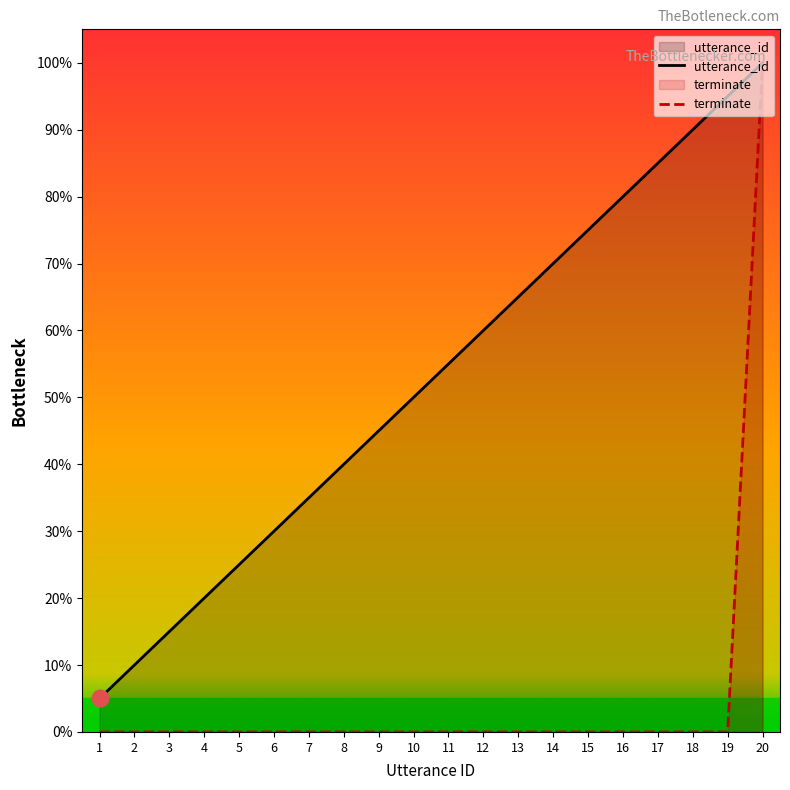

What is the difference between the utterance_id values at 15 and 8?

35.0